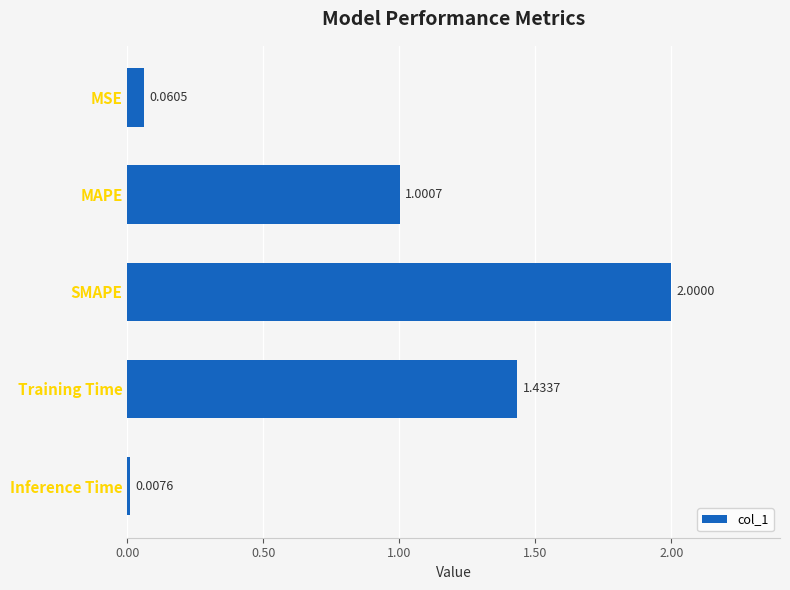

What is the sum of all values?

4.5